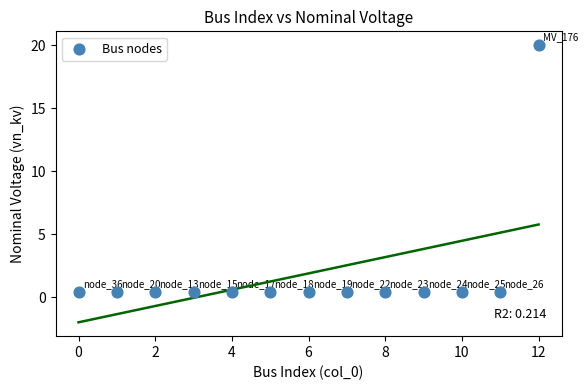

What is the range of Y values (max minus min)?

19.6